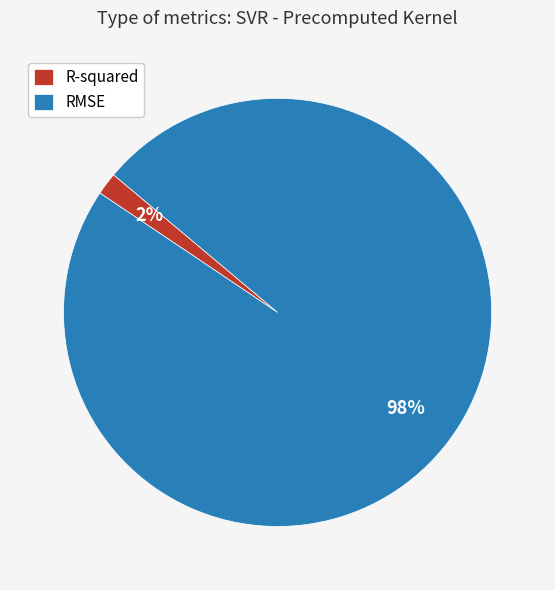

Which category has the smallest portion of the pie?

R-squared